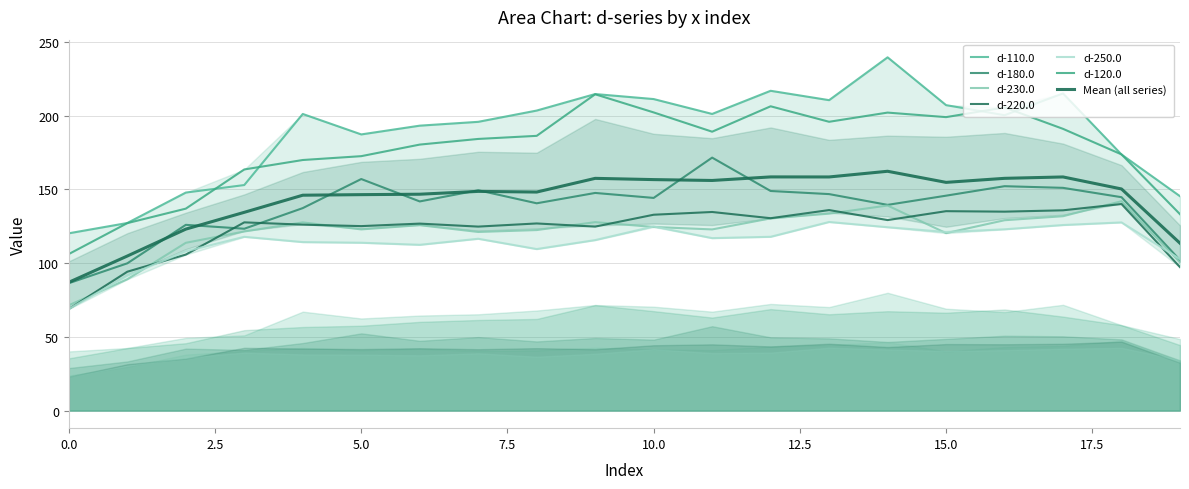

Rank the series at 8 from lowest to highest value.

d-250.0, d-230.0, d-220.0, d-180.0, d-120.0, d-110.0